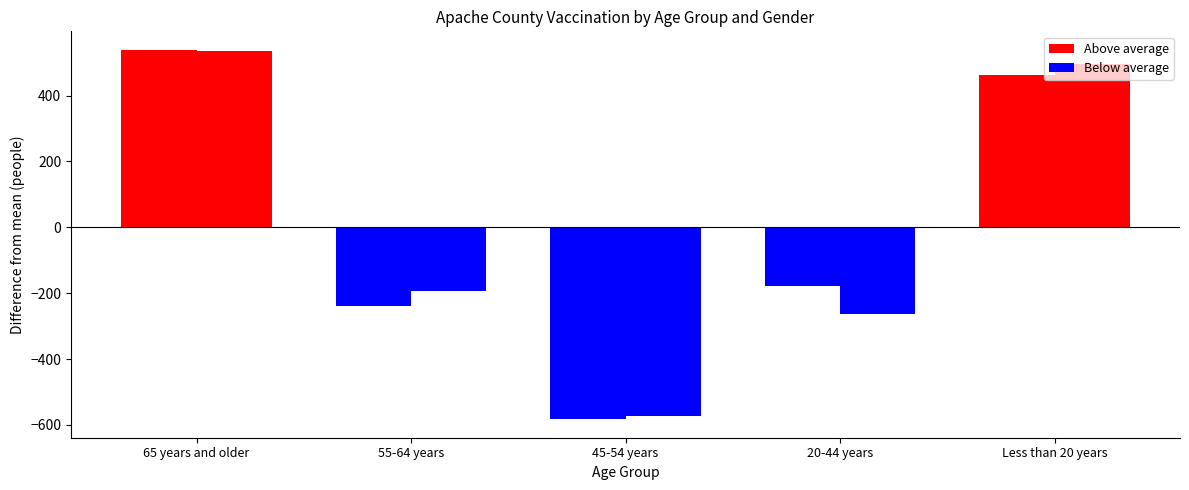

Which label corresponds to the largest value in the chart?

65 years and older